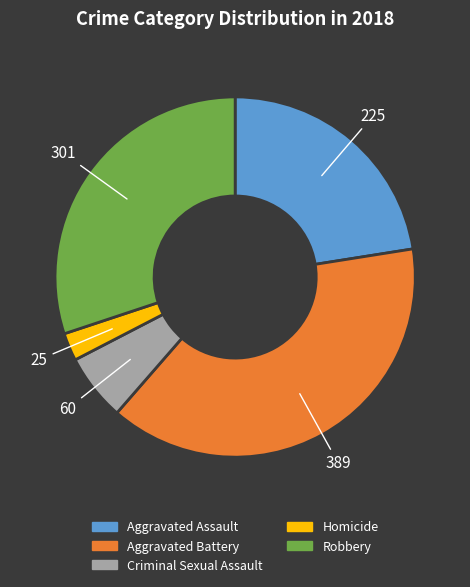

Is there any slice that represents more than half of the pie?

No